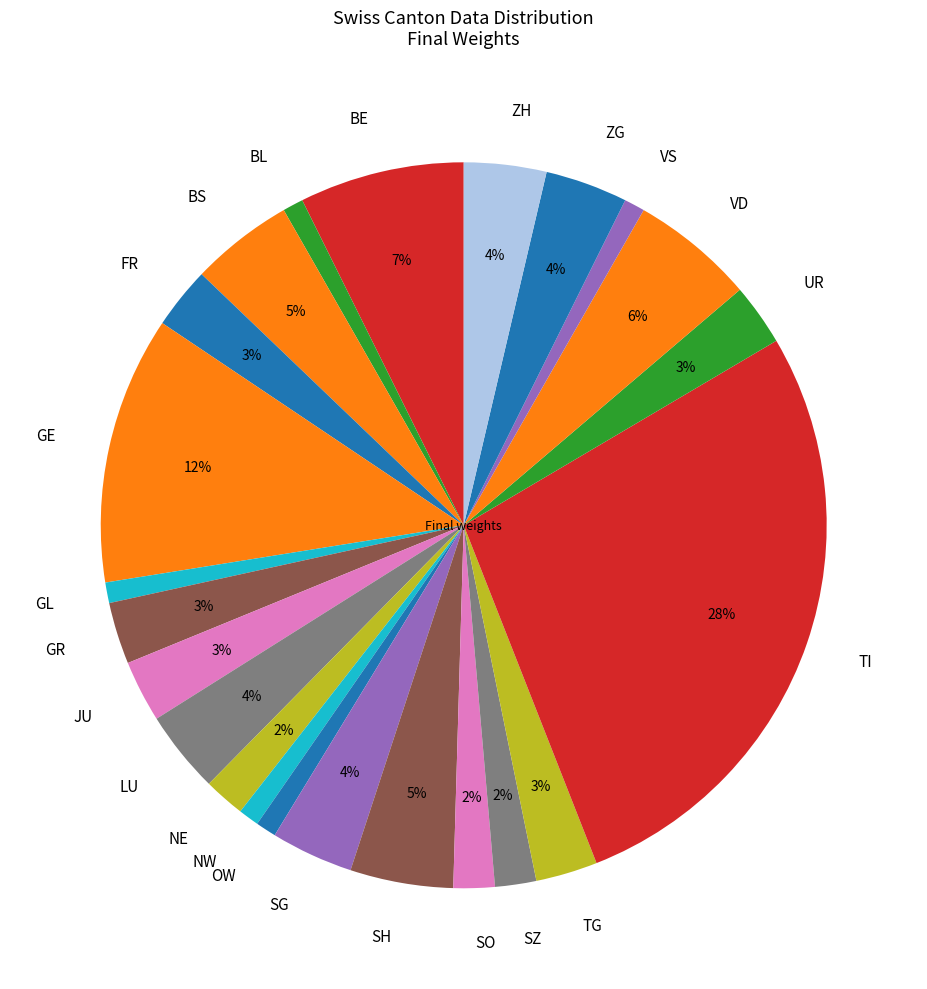

Does any single category account for the majority?

No